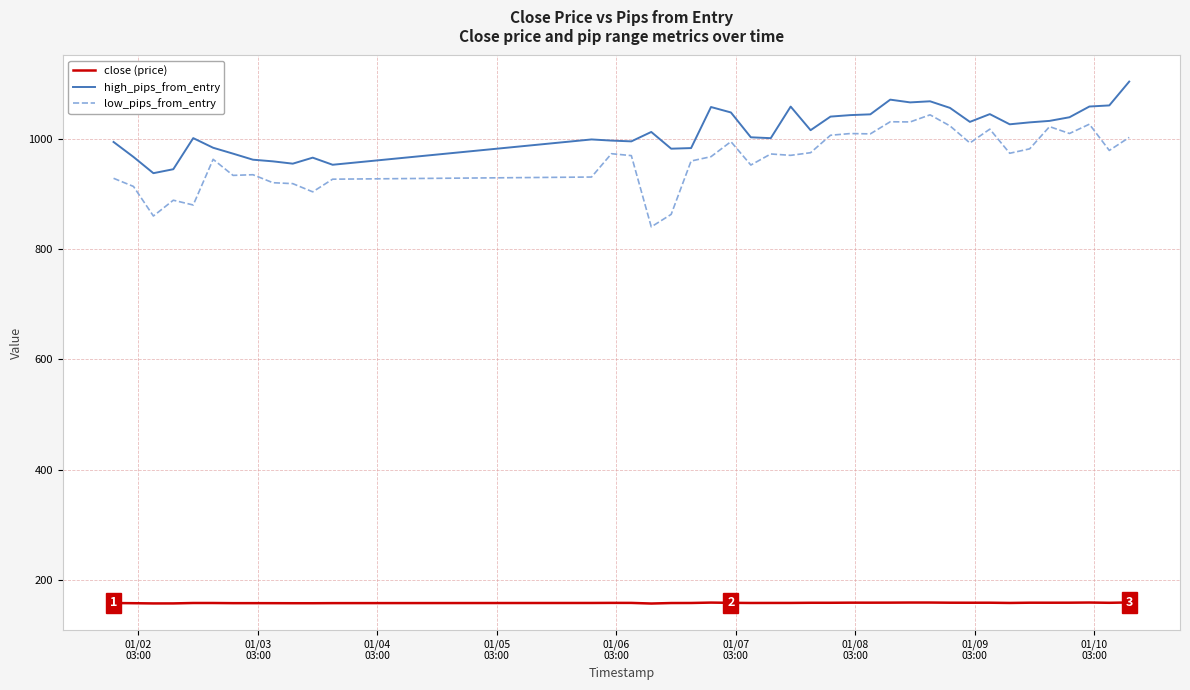

Which series has the largest total across all categories?

high_pips_from_entry